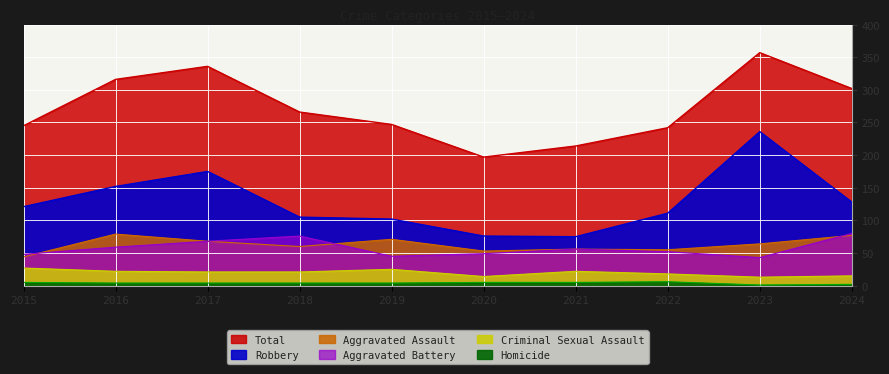

At which category is the sum across all series the highest?

2023